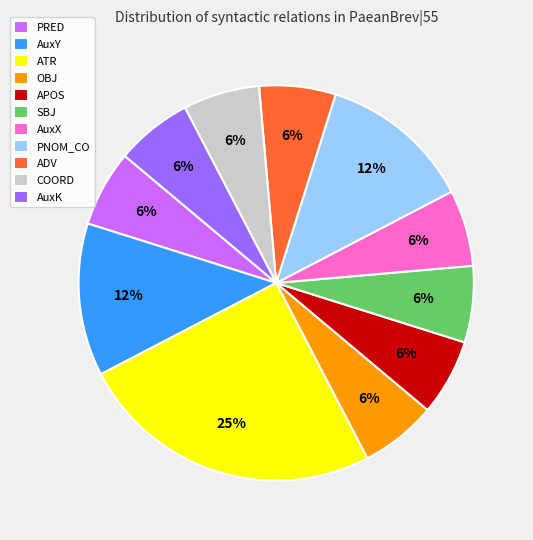

Between ATR and AuxY, which is larger?

ATR